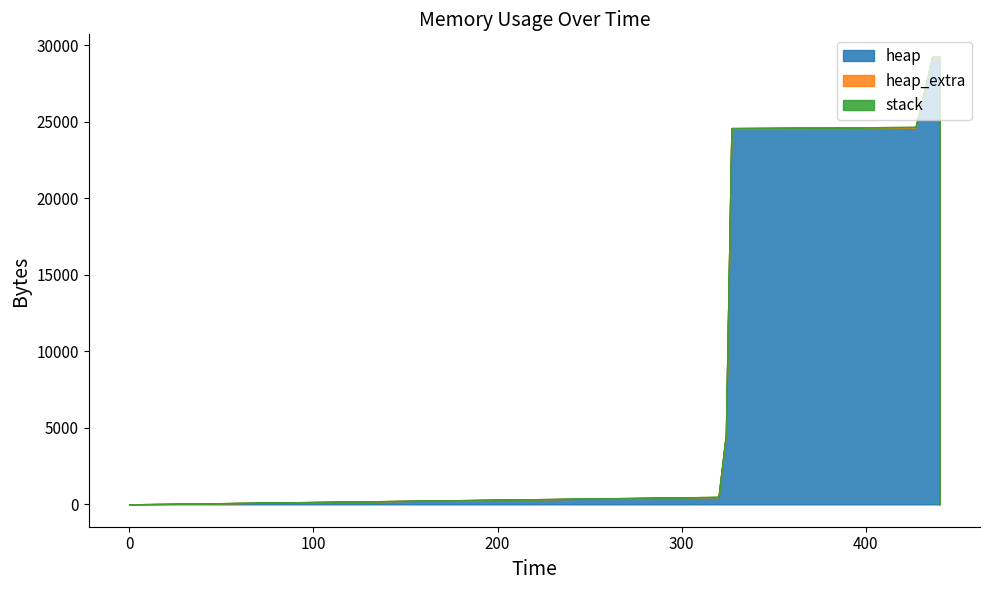

How many distinct data groups are displayed?

3